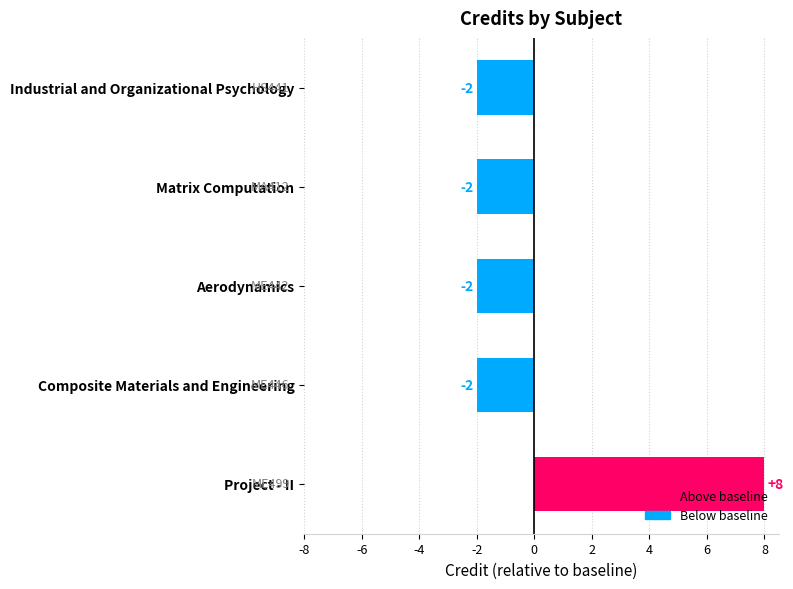

Count the values in the range -2 to -1.

4